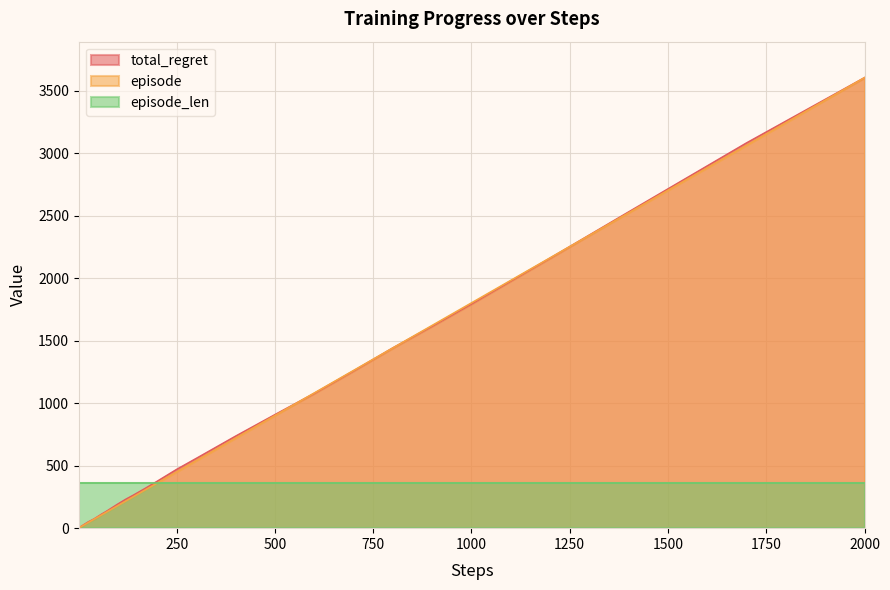

The value of total_regret at 1000 is 14.1. True or false?

False